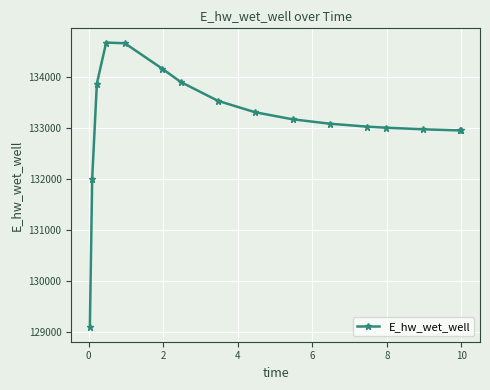

What is the minimum value shown in the chart?

129086.4